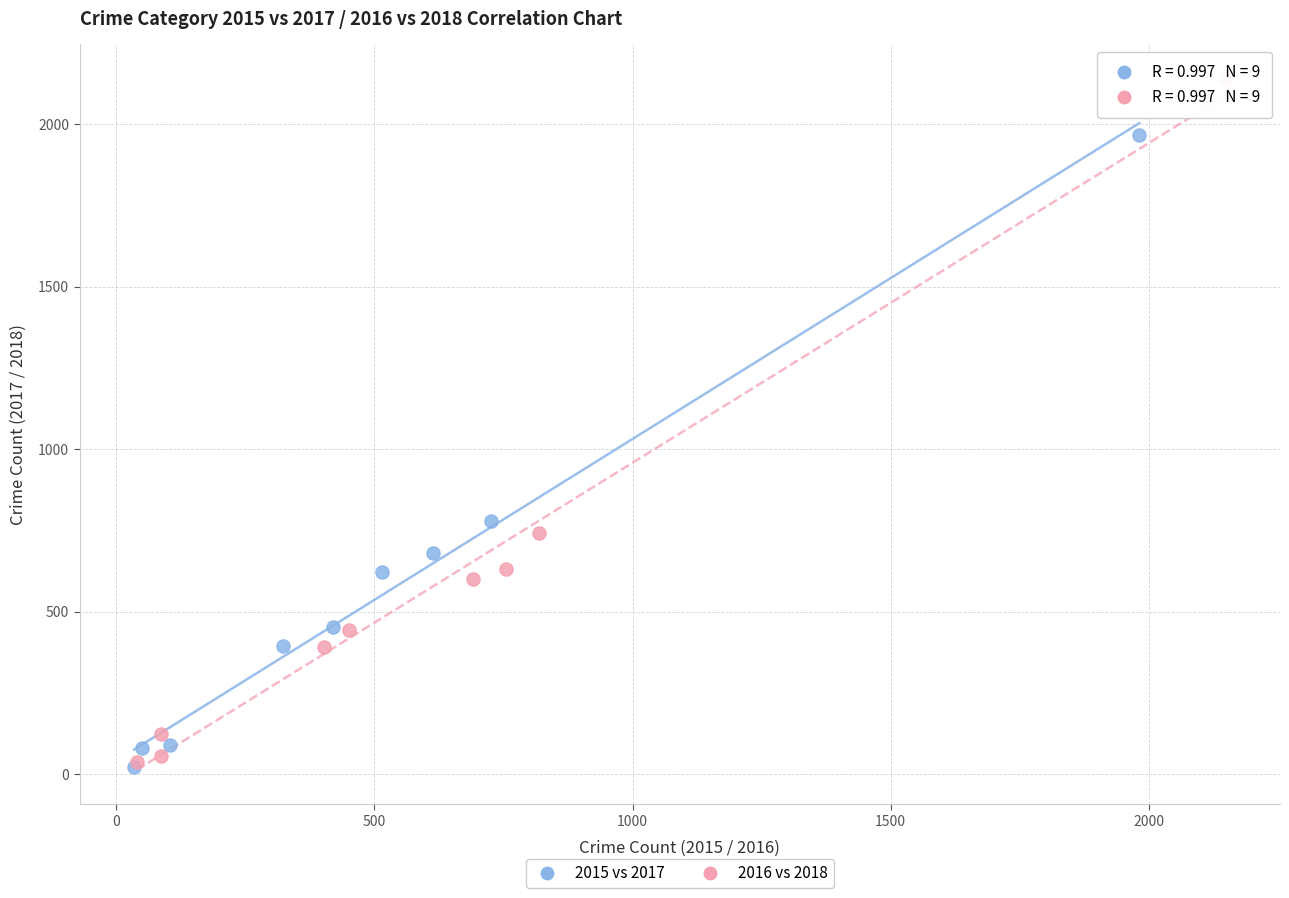

Which series has the widest spread of Y values?

2016 vs 2018